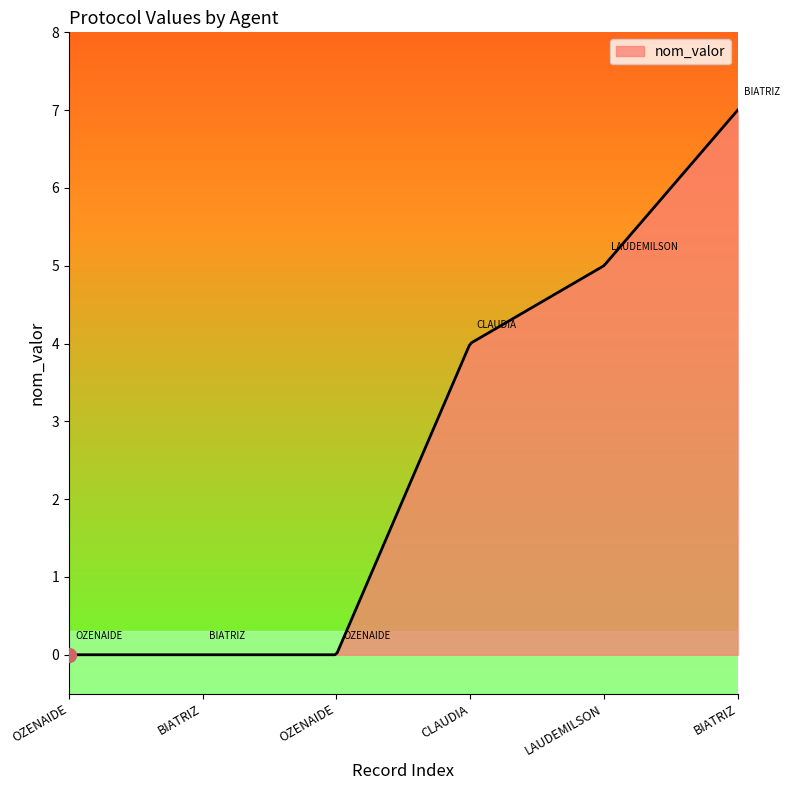

What is the maximum value shown in the chart?

7.0